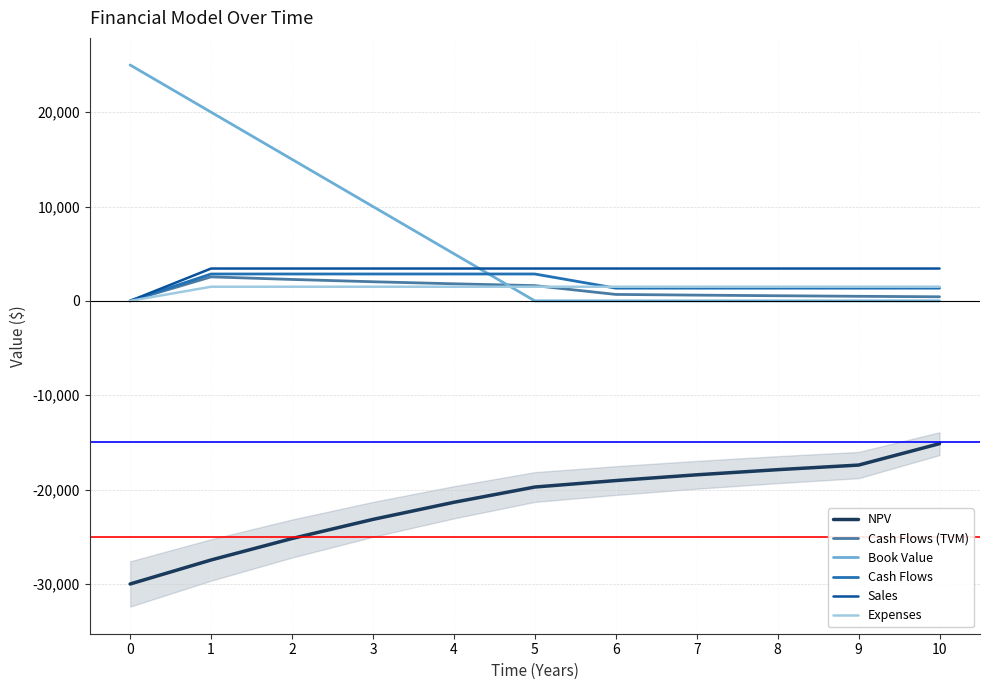

Between 1 and 2, which series saw the biggest shift?

Book Value